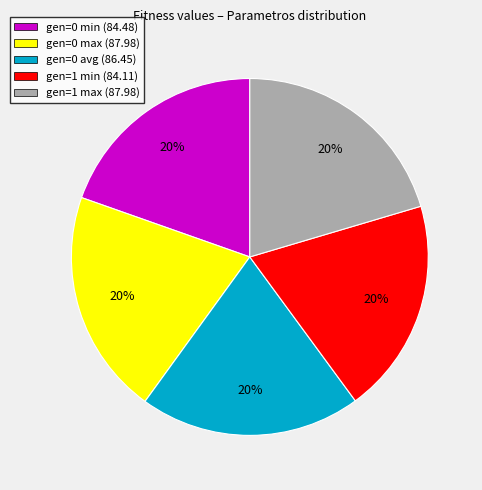

To the nearest percent, what percentage of the pie is gen=0 max?

20%